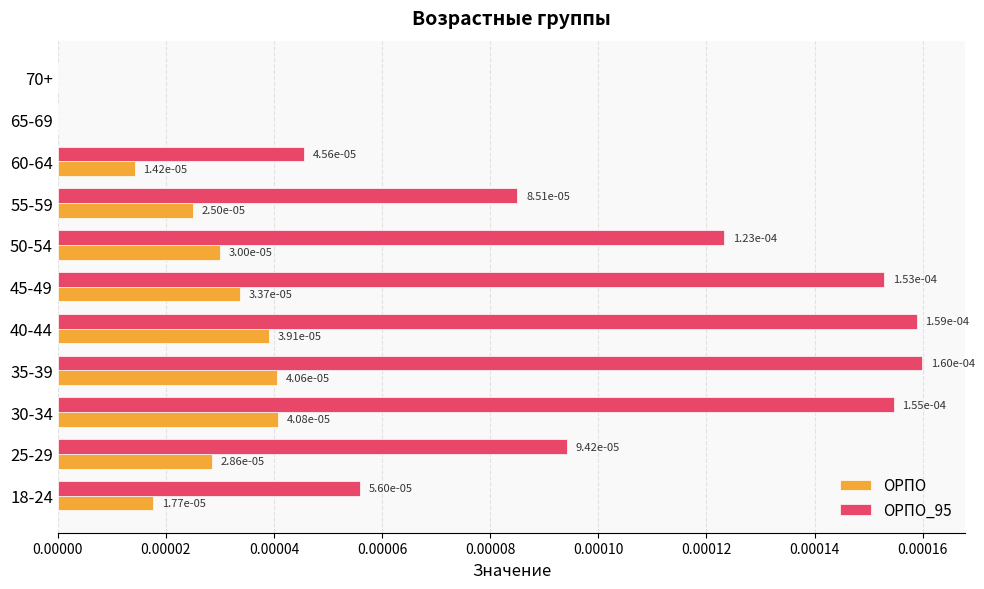

The value of ОРПО at 70+ is 0.0. True or false?

True